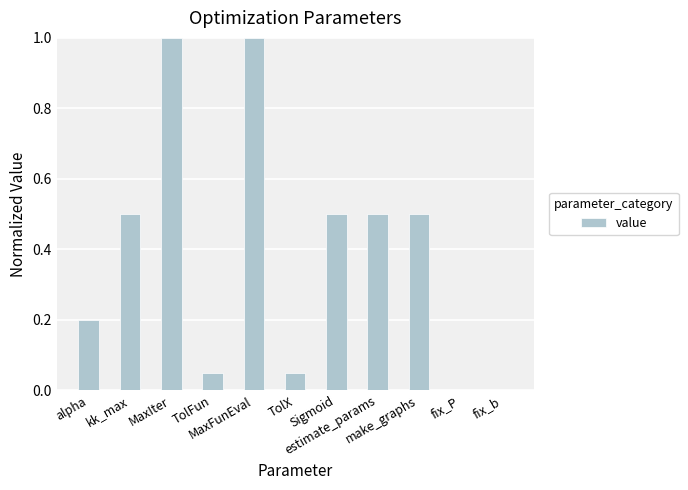

True or false: the data shows 0.5 at Sigmoid.

True